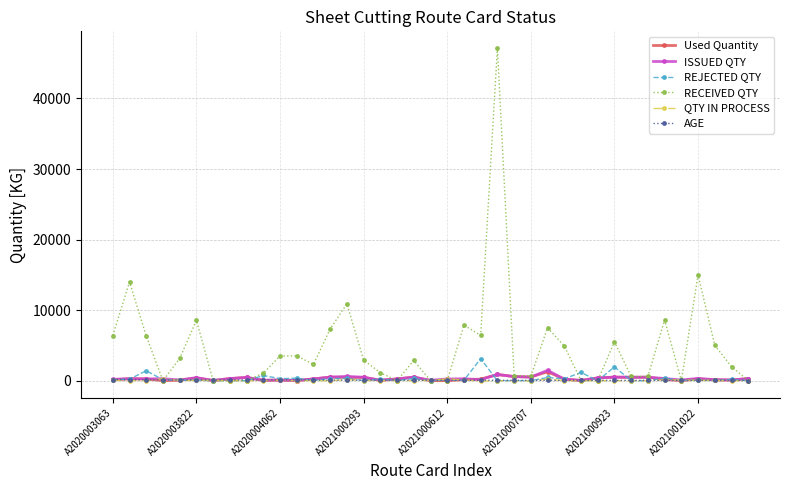

What is the highest value of the RECEIVED QTY series?

47151.0